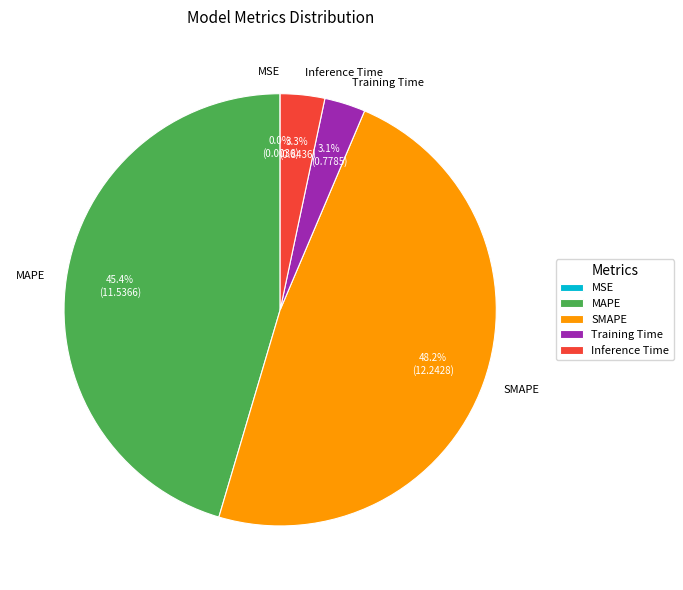

Which category has the biggest portion of the pie?

SMAPE